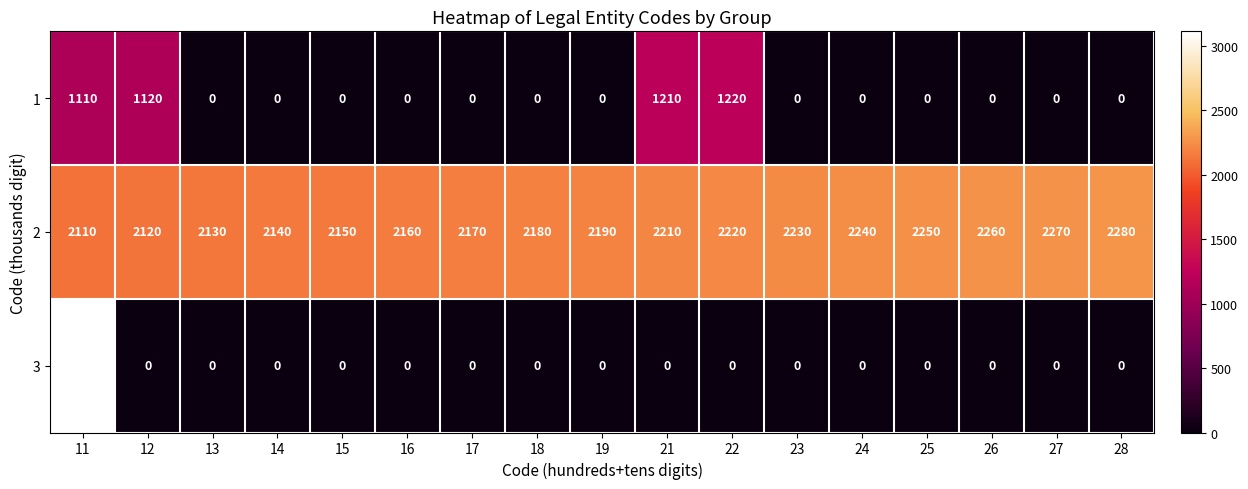

What is the greatest value displayed?

3110